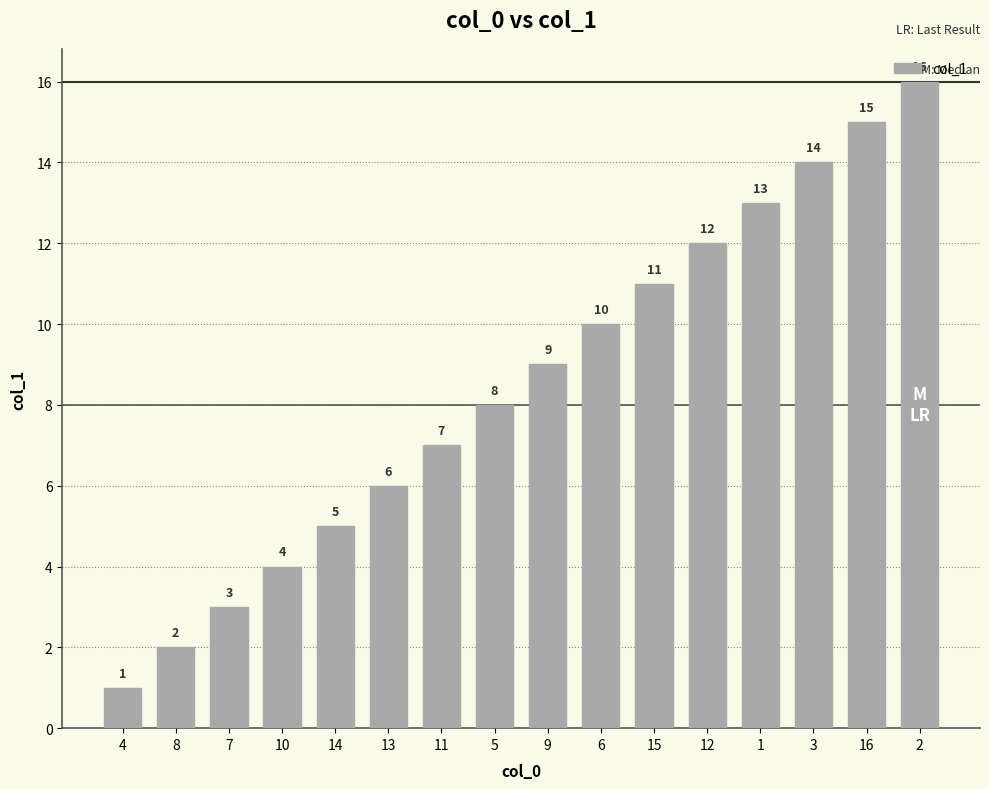

Rank the categories by value from lowest to highest.

4, 8, 7, 10, 14, 13, 11, 5, 9, 6, 15, 12, 1, 3, 16, 2